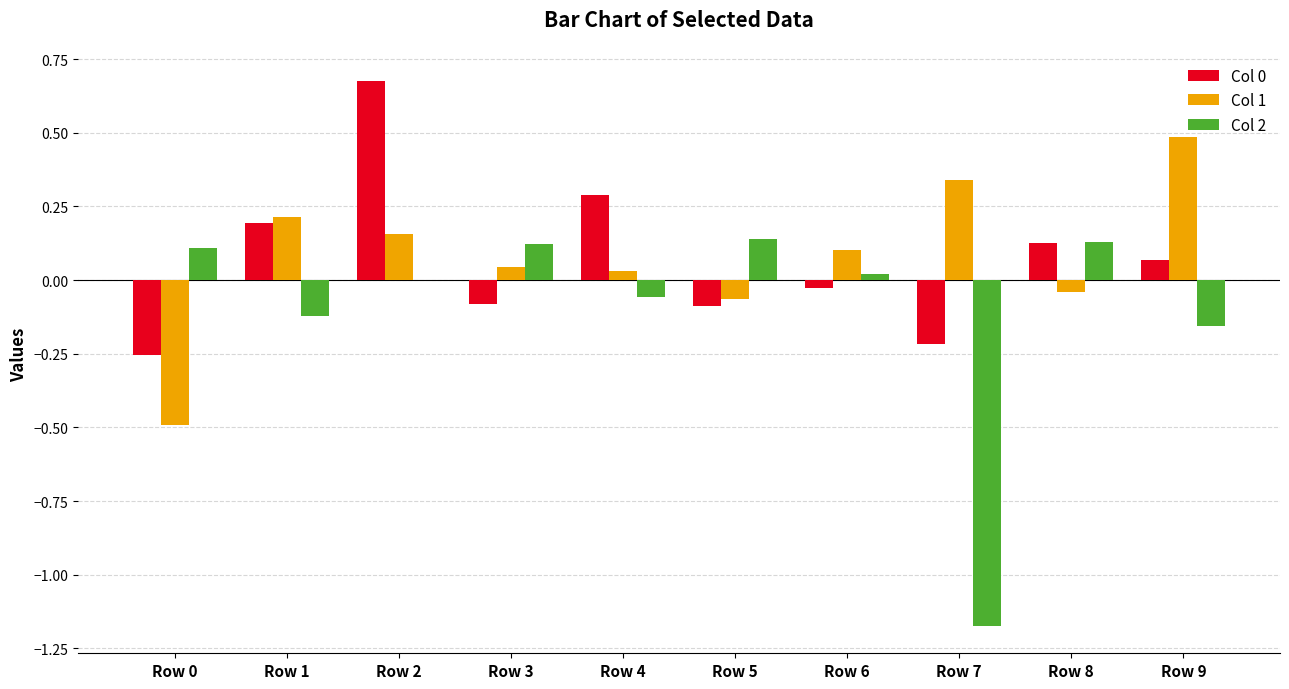

True or false: Col 2 has a value of -0.1 at Row 1.

True